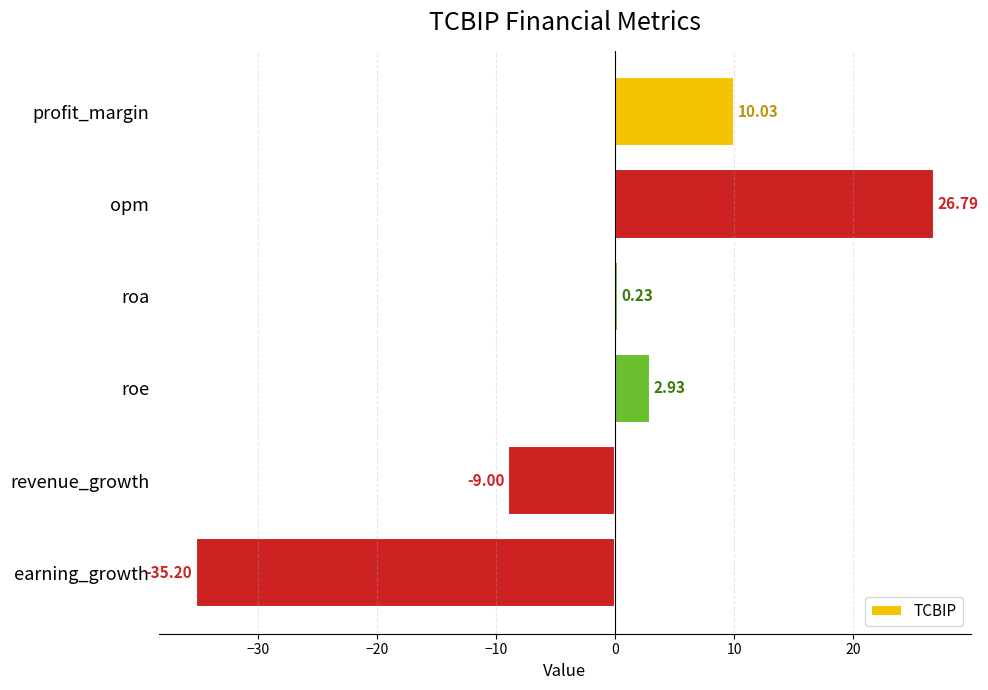

Count the number of categories in the chart.

6